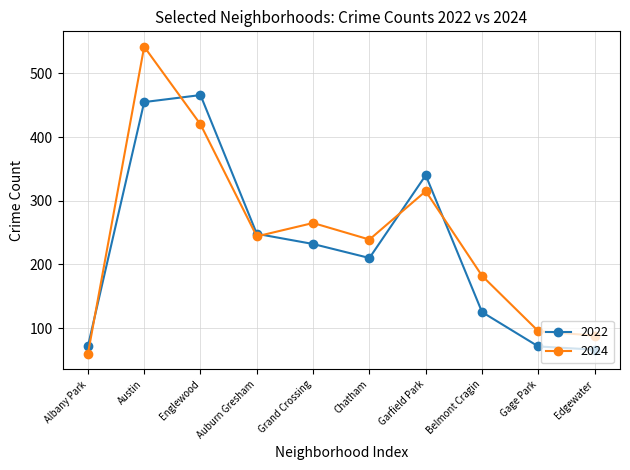

What is the label of the 6th point from the left?

Chatham